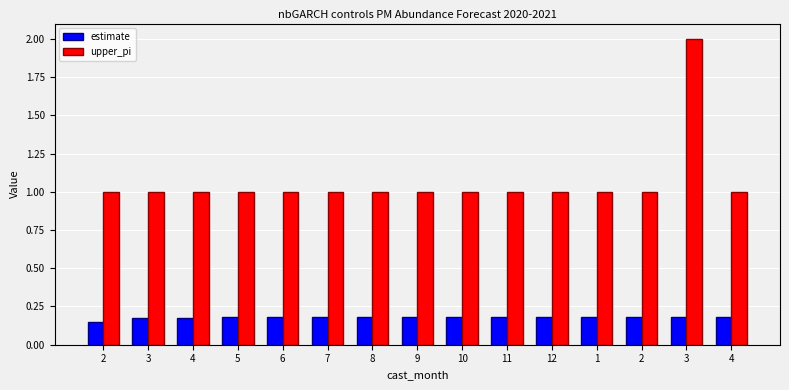

Is the value of upper_pi at 4 greater than the value of estimate at 4?

Yes